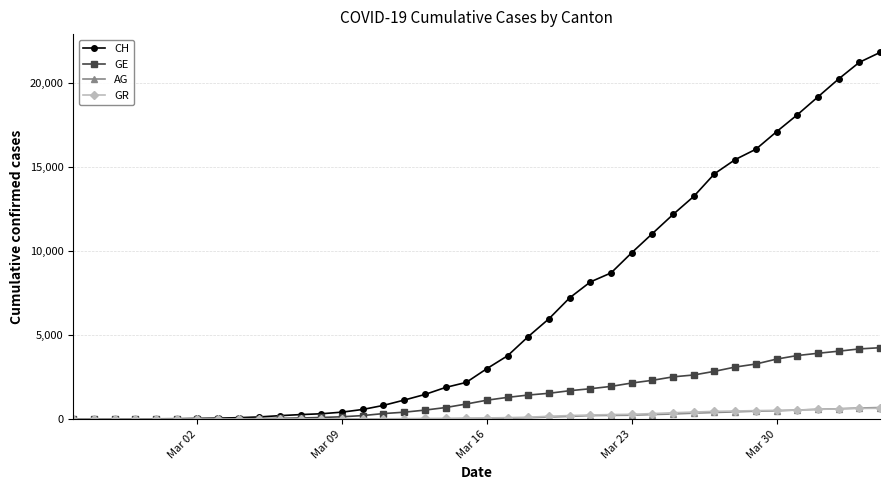

What is the greatest value displayed?

21813